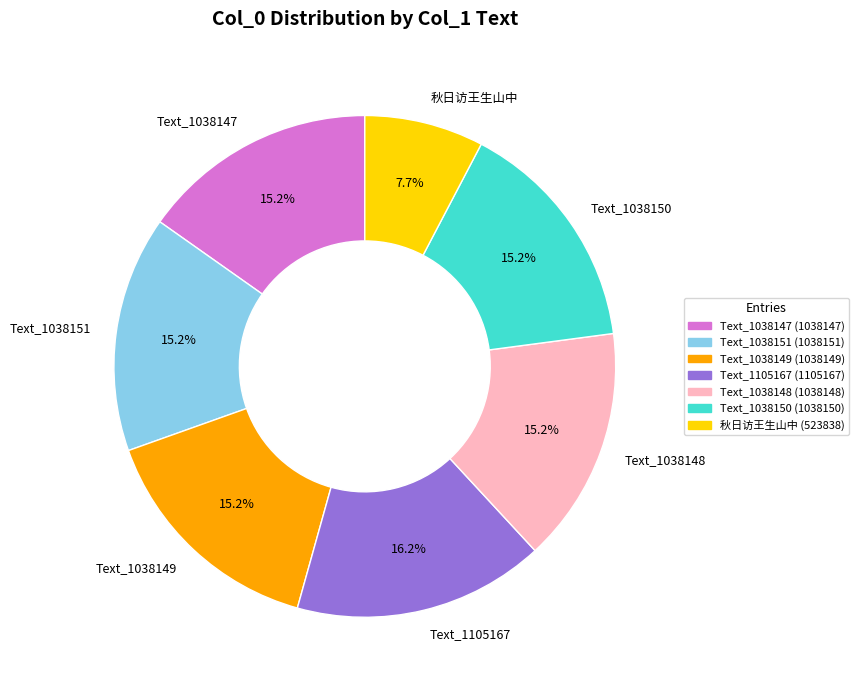

Which category has the smallest portion of the pie?

秋日访王生山中